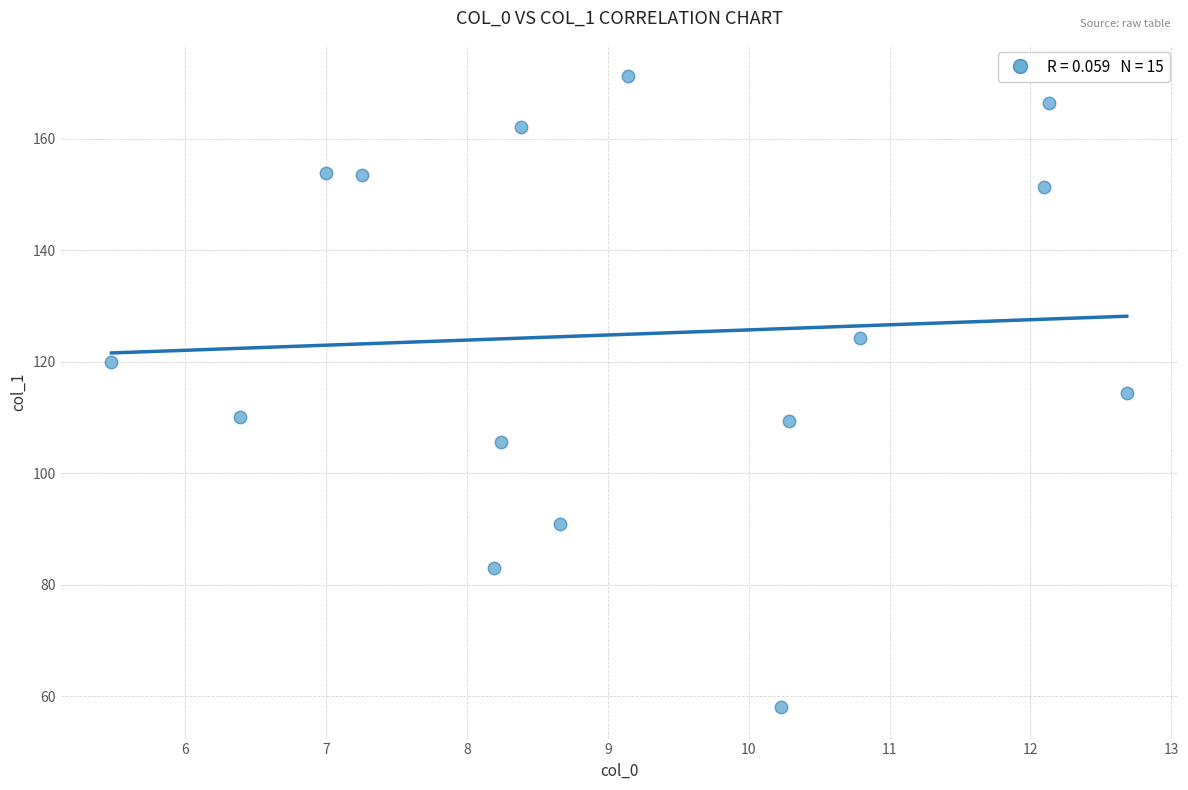

What is the range of X values (max minus min)?

7.2